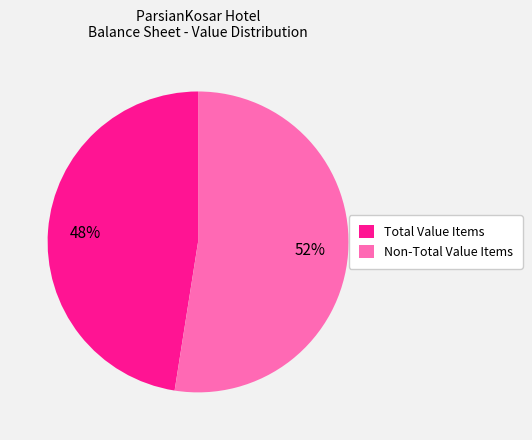

To the nearest percent, what is the combined percentage of Non-Total Value Items and Total Value Items?

100%